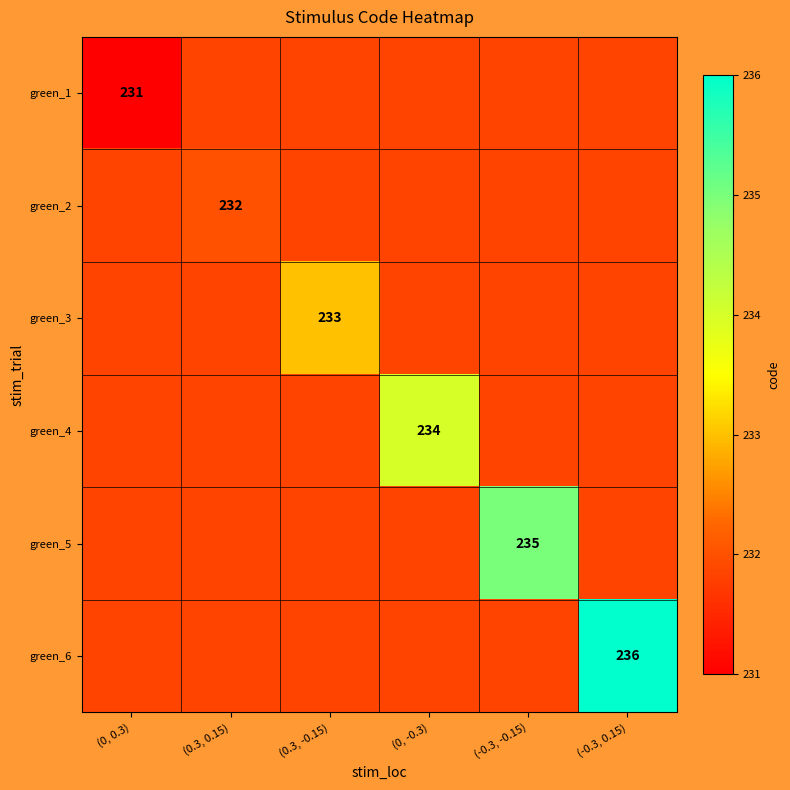

Which category has the lowest value across all series?

(0, 0.3)